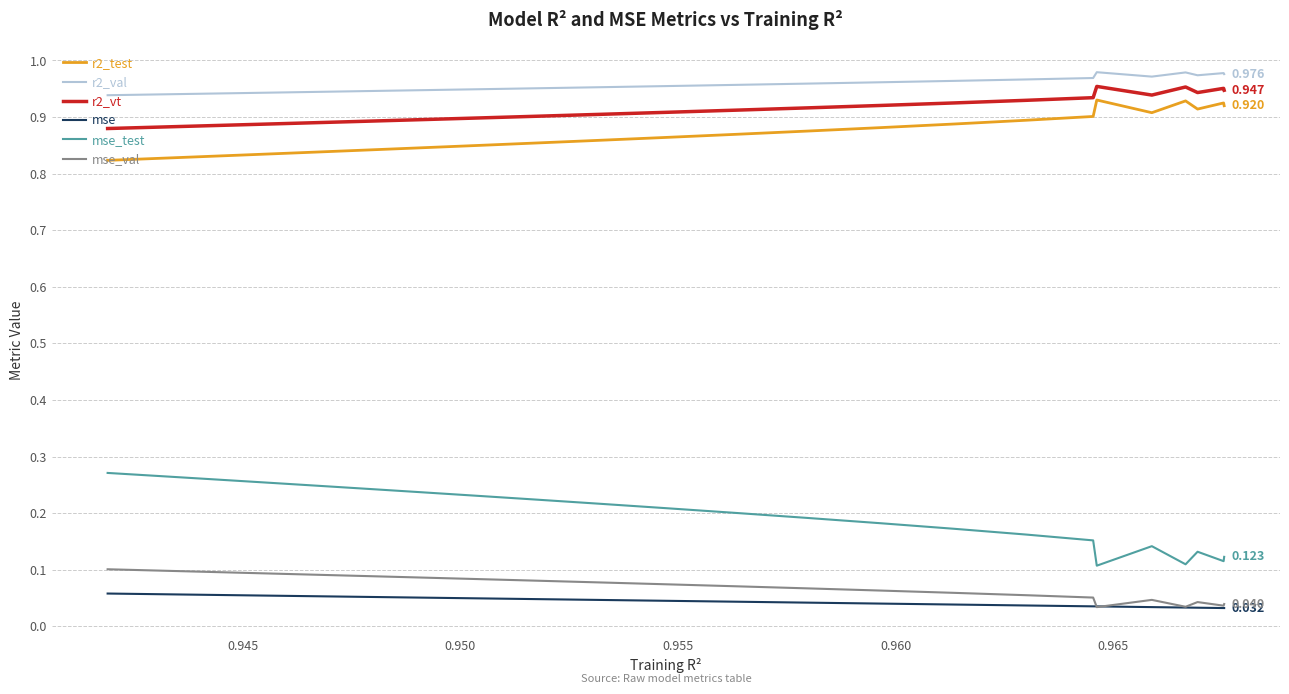

True or false: r2_val and r2_test cross at least once.

False